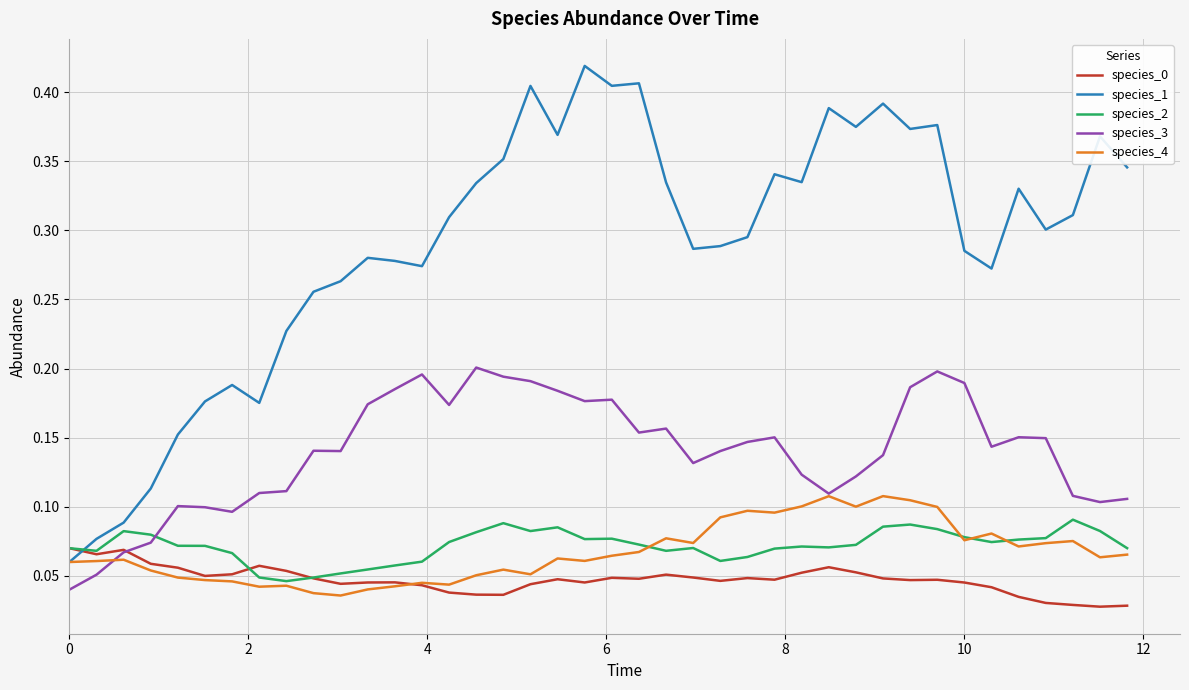

How many times do species_2 and species_1 cross each other?

1